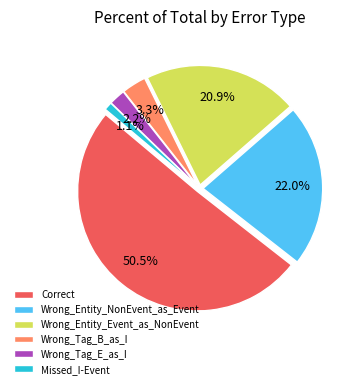

Between Correct and Wrong_Tag_B_as_I, which is larger?

Correct